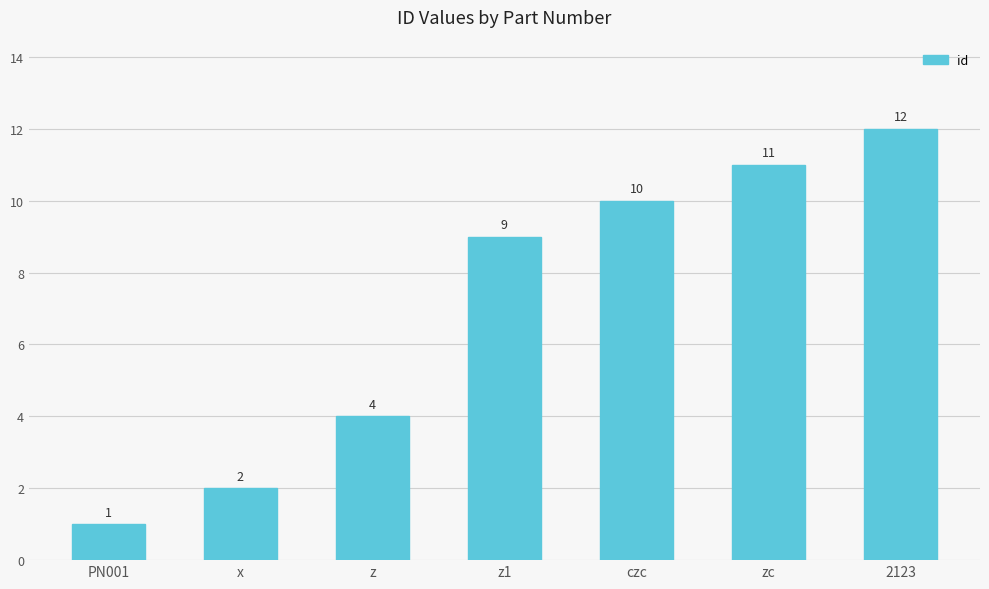

What position from the left is z1?

4